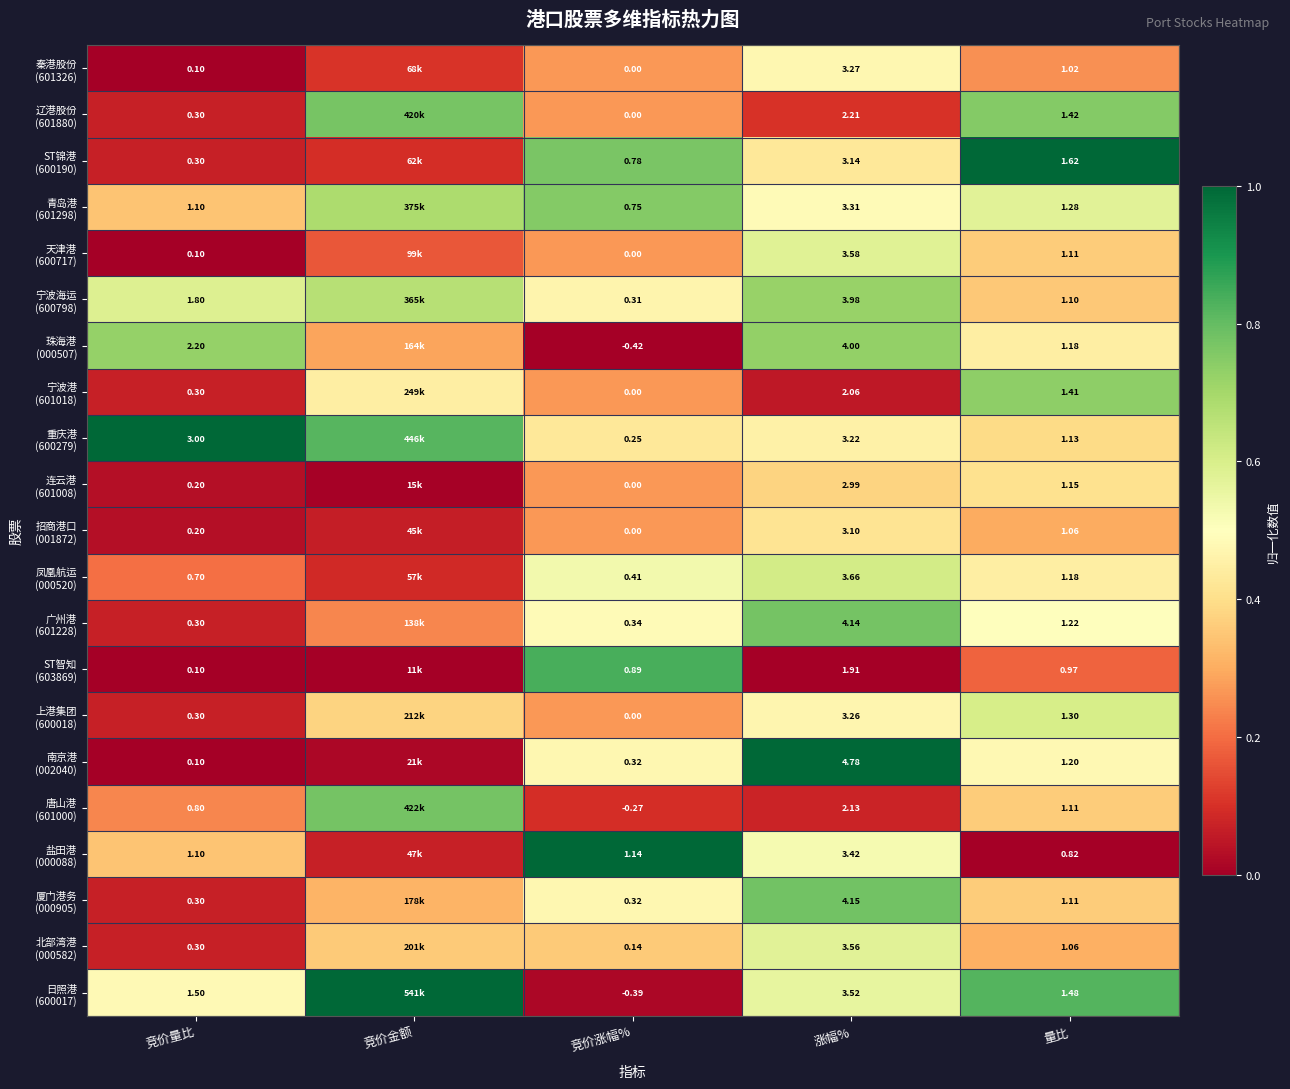

How many distinct data groups are displayed?

21